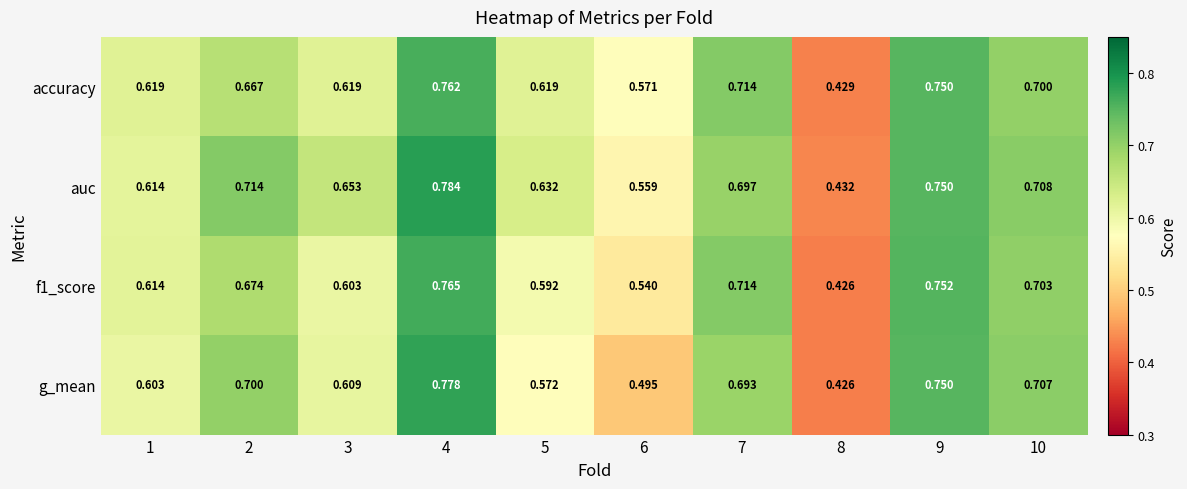

Which series has the largest total across all categories?

auc